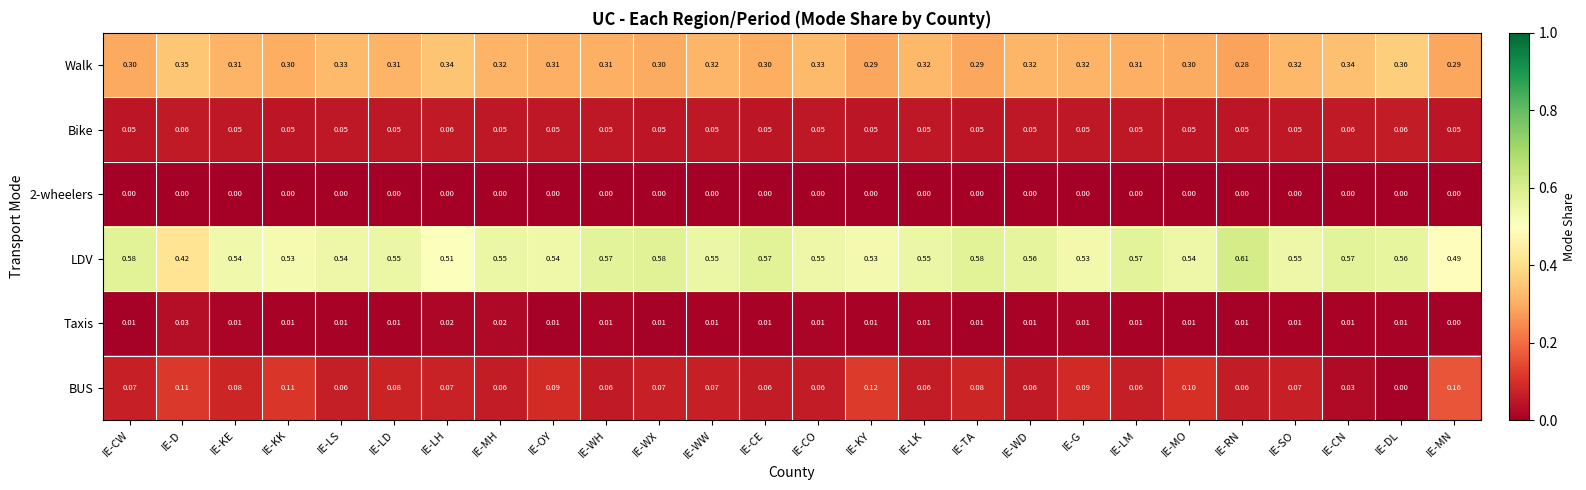

Between IE-LK and IE-RN, which series saw the biggest shift?

LDV